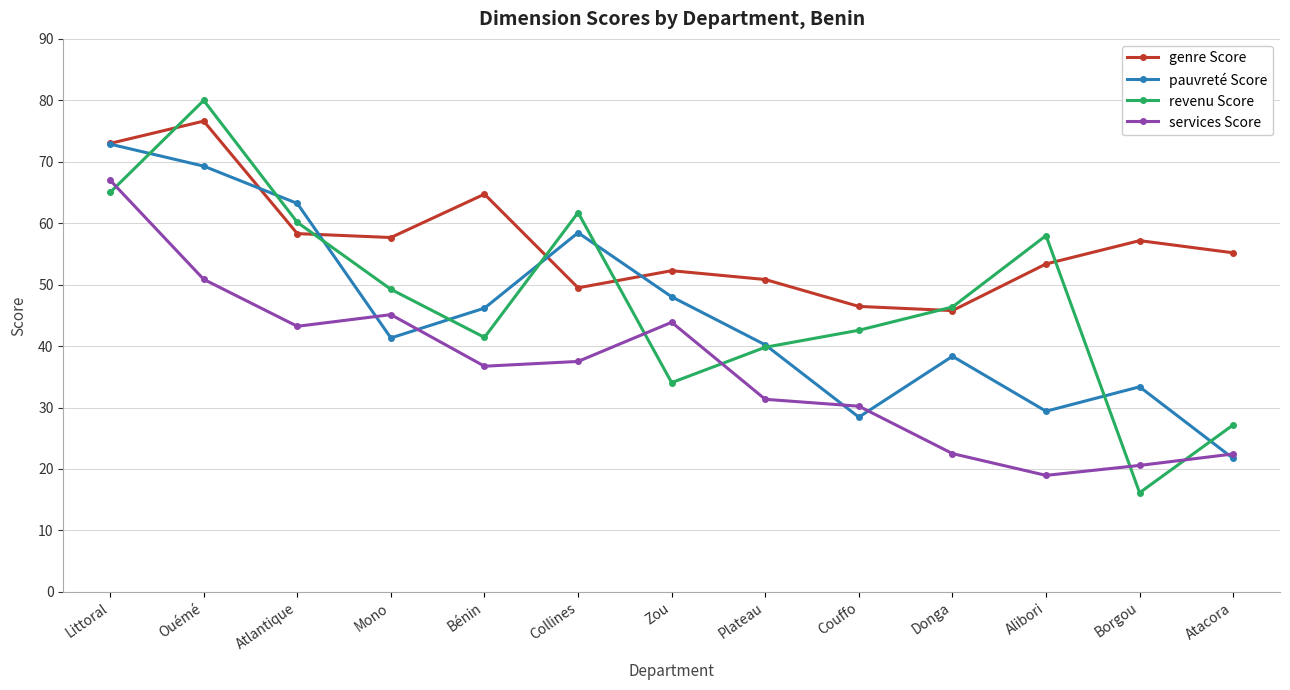

What are all the series names shown in the legend?

genre Score, pauvreté Score, revenu Score, services Score